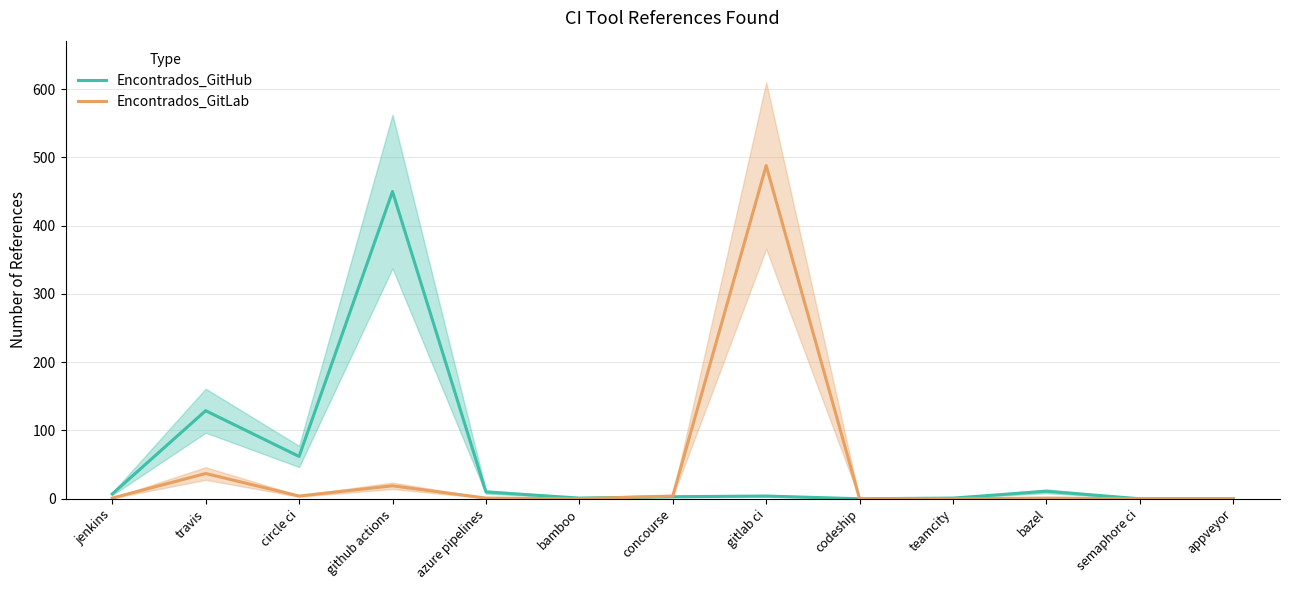

What is the highest value of the Encontrados_GitHub series?

450